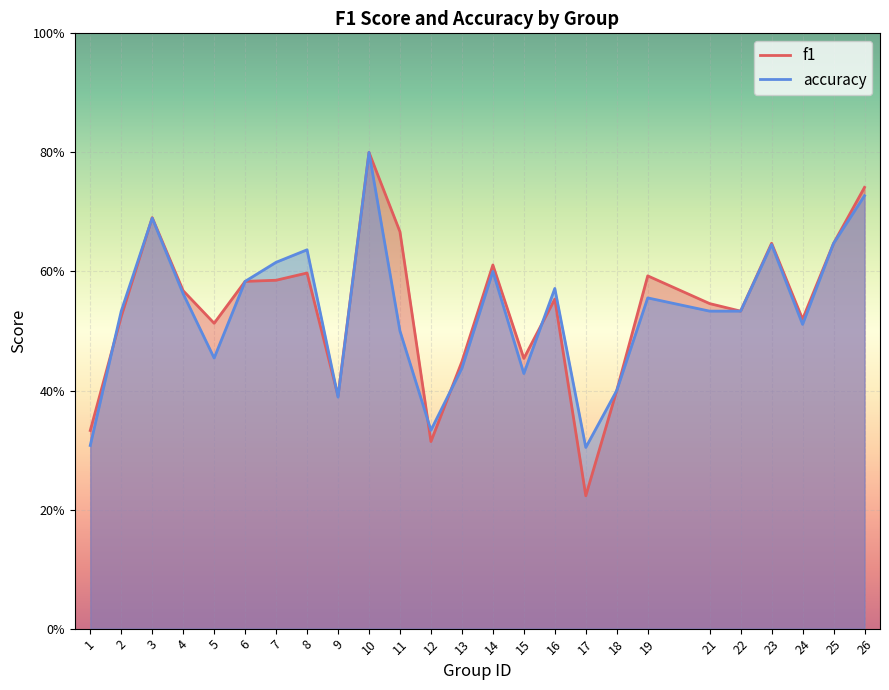

Which category has the lowest value across all series?

17